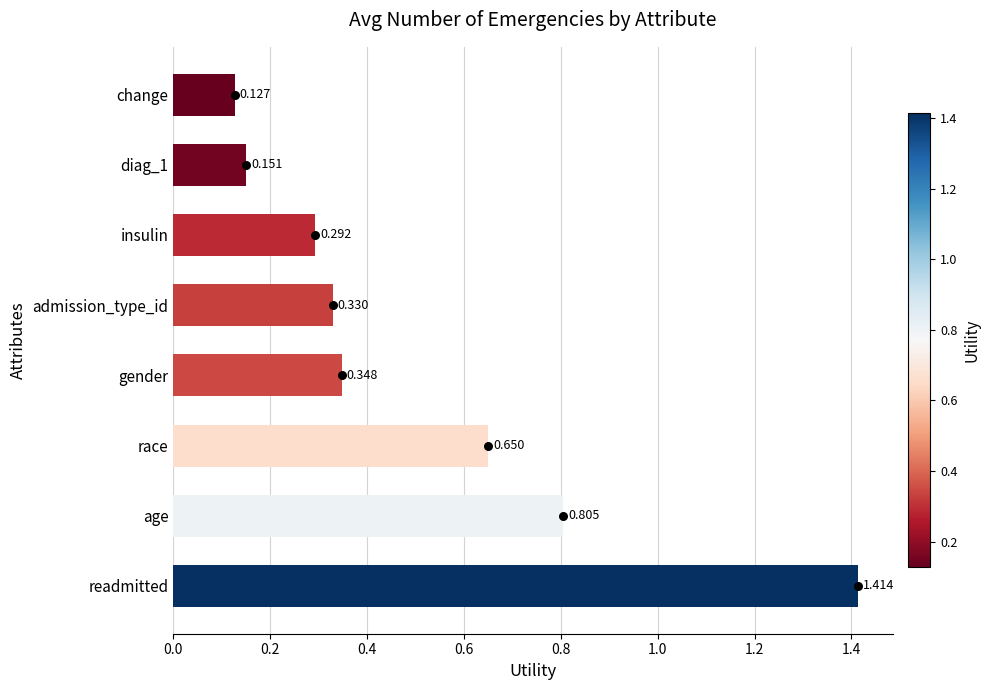

What is the change in value from race to change?

-0.5